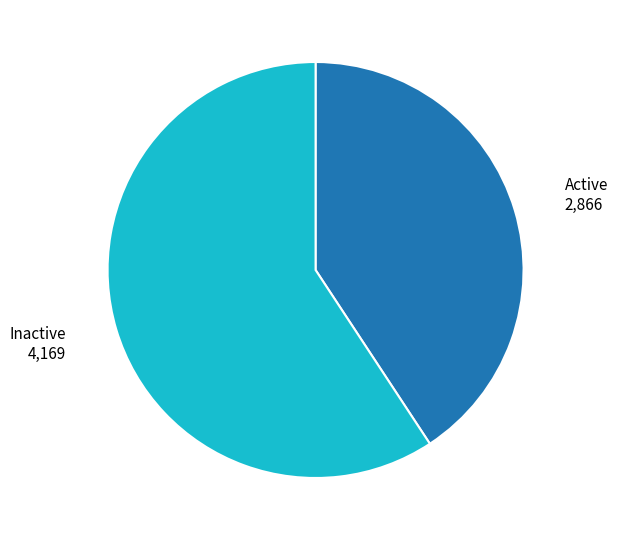

Which category has the smallest portion of the pie?

Active